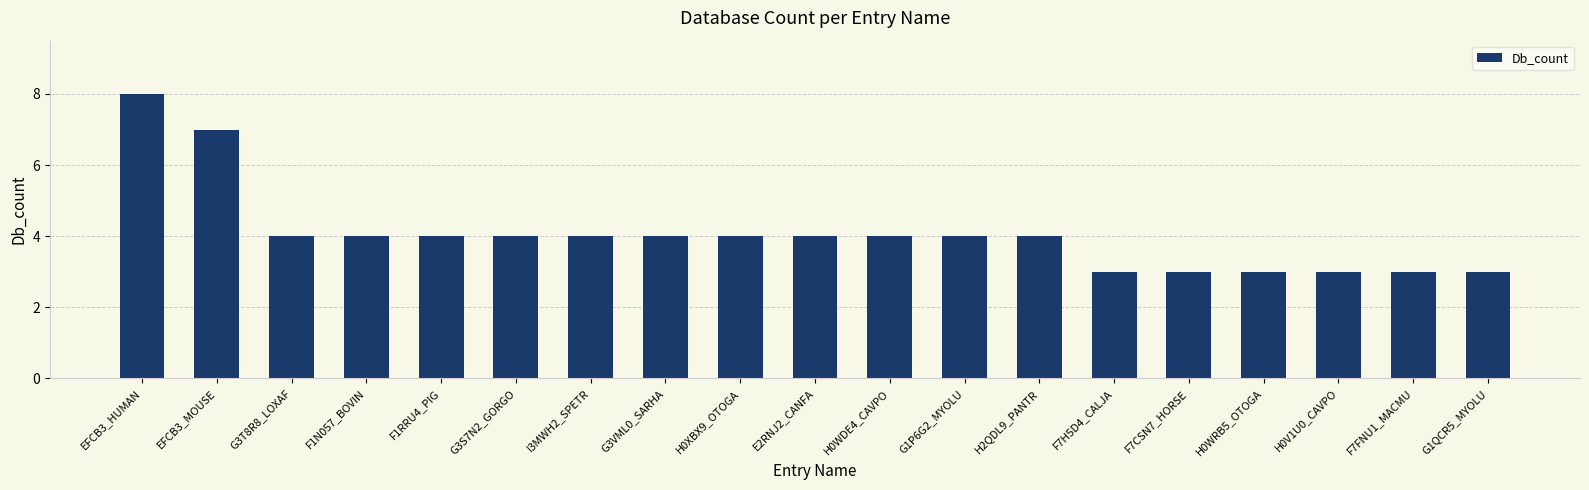

Read the value at G3S7N2_GORGO.

4